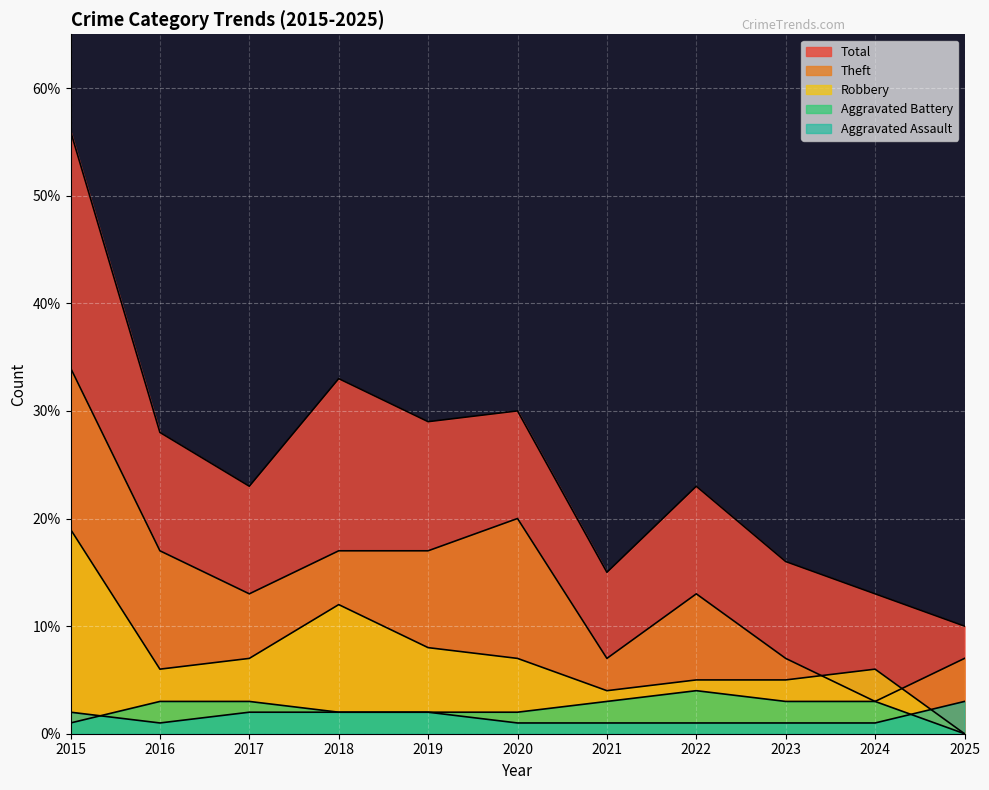

True or false: Total has a value of 12 at 2017.

False